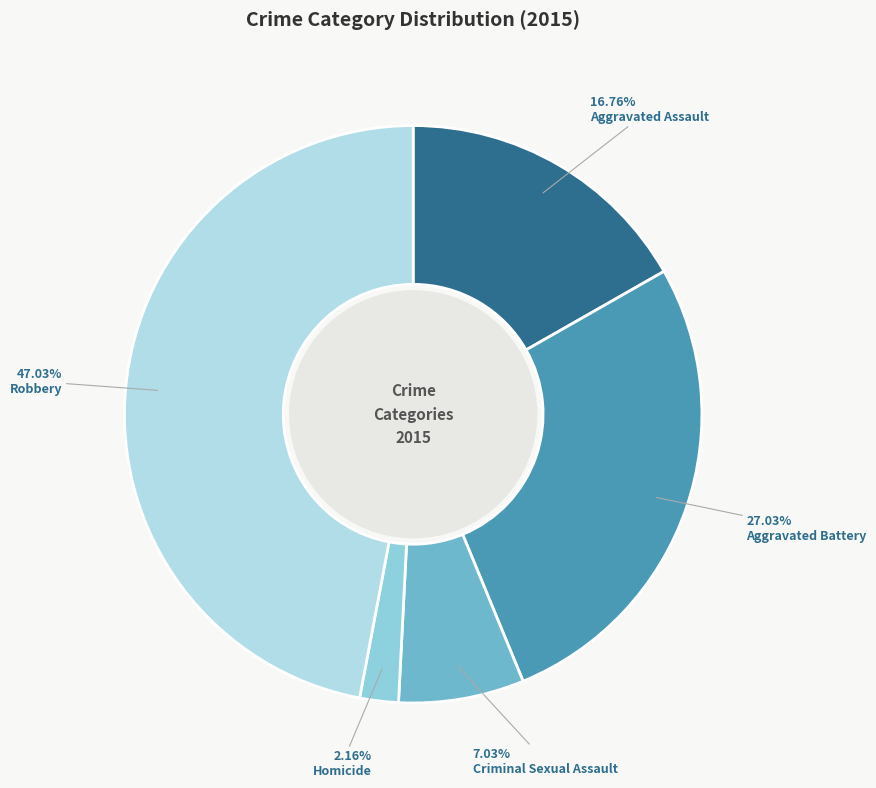

To the nearest percent, what percentage of the pie is Aggravated Battery?

27%